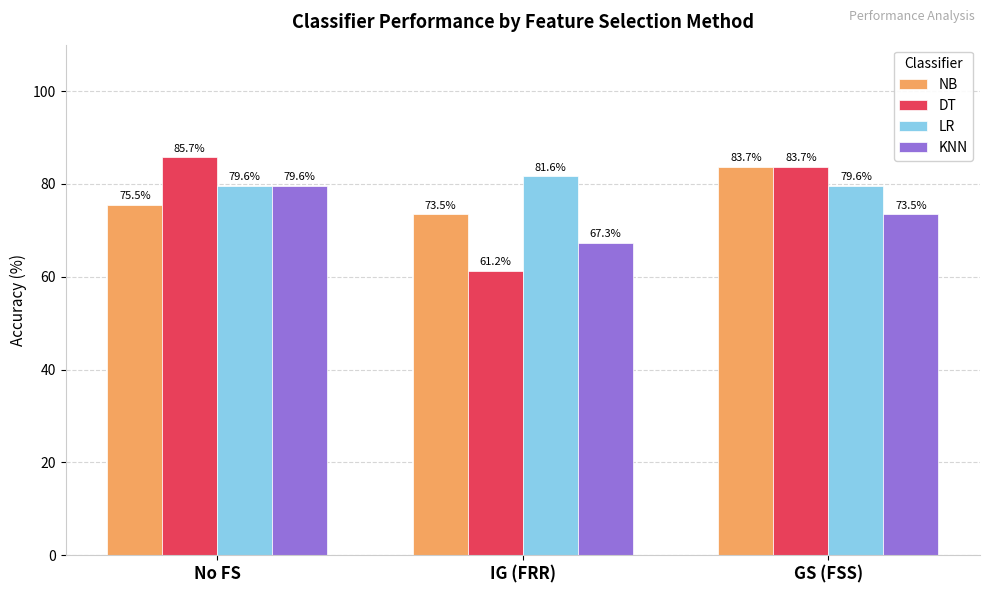

How many data points in DT are above 83?

2